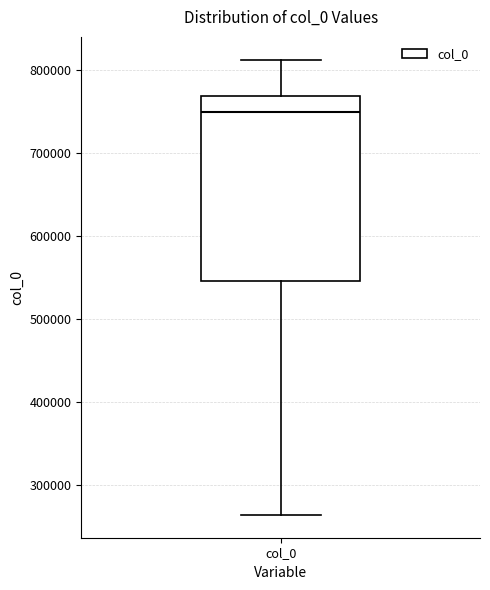

Where does the lower whisker of the box for col_0 end on the y-axis? The values are not printed on the chart, so give them approximately, as read against the axis.

260000